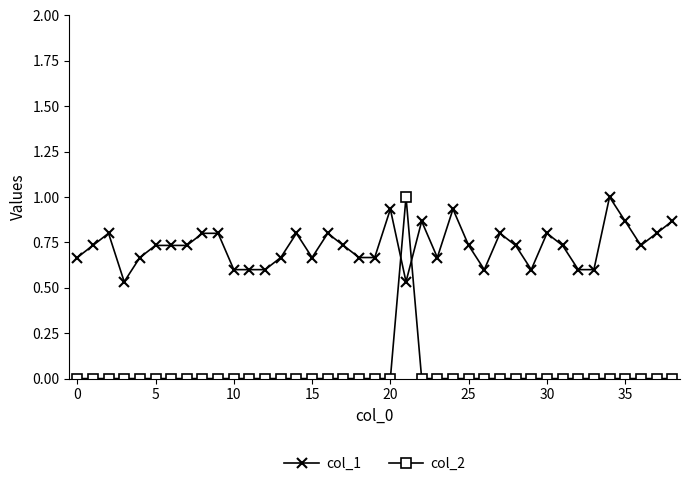

What is the sum of all col_1 values?

28.4